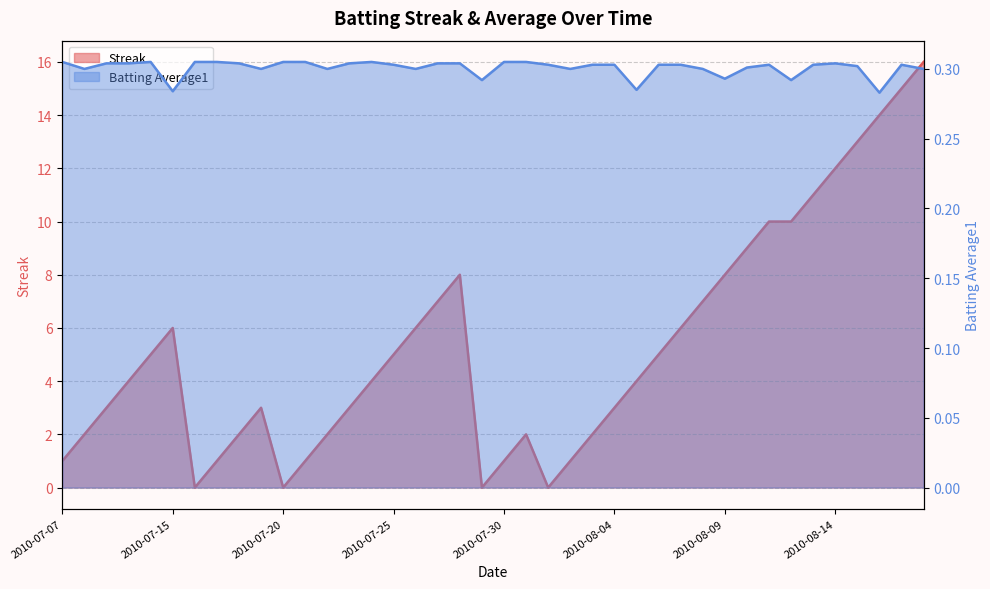

How many series are shown in this chart?

2